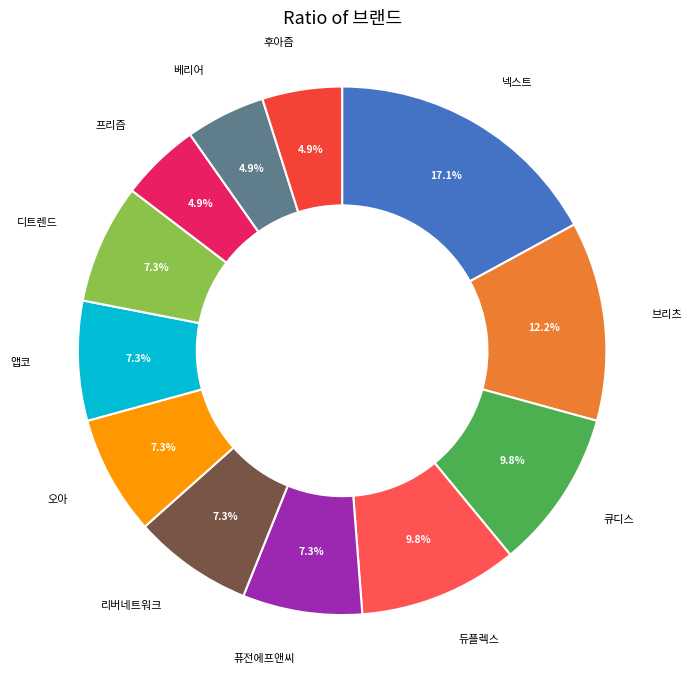

Count the number of slices in the pie.

12